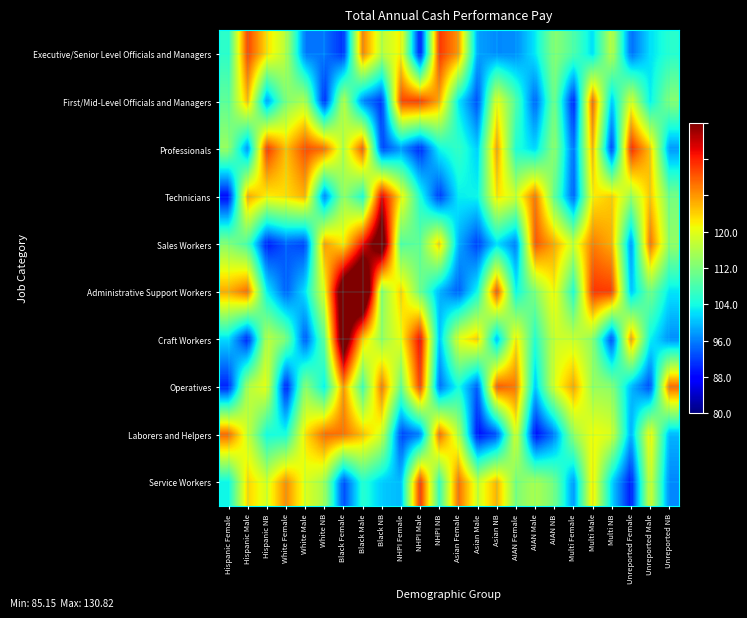

What is the spread (max minus min) of values at White Male?

25.6